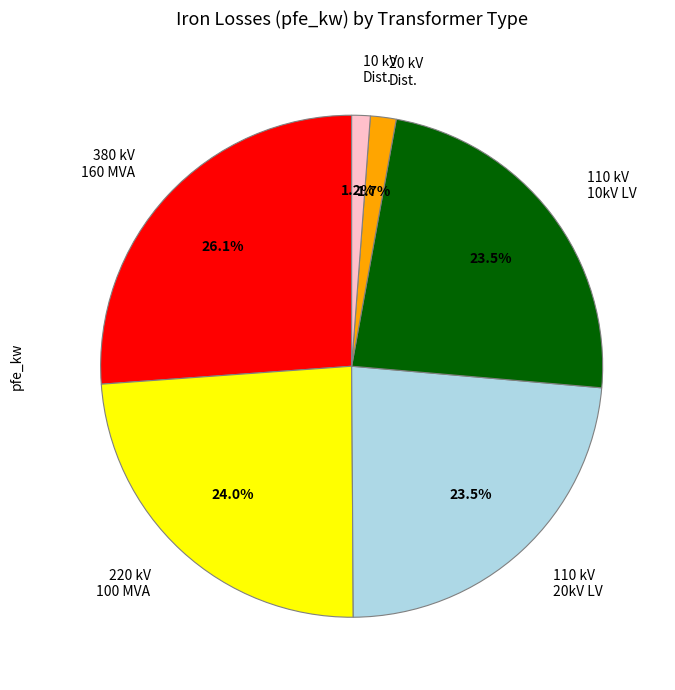

Approximately how many times larger is the value at 110 kV 10kV LV compared to 380 kV 160 MVA?

0.9